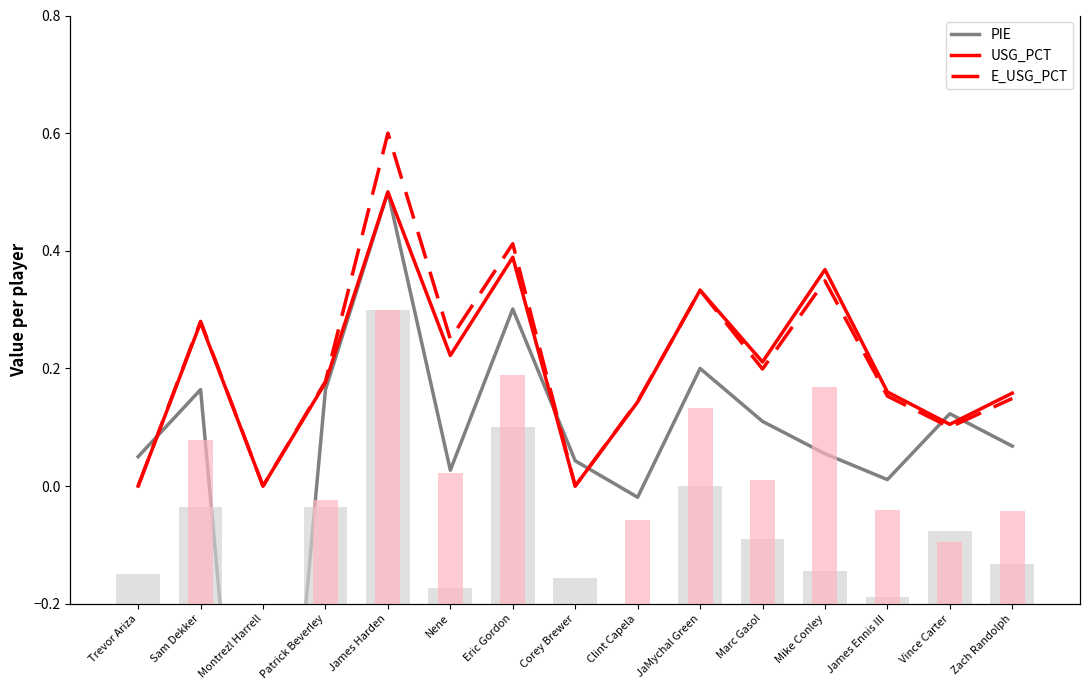

What is the total value across all series at Eric Gordon?

1.1